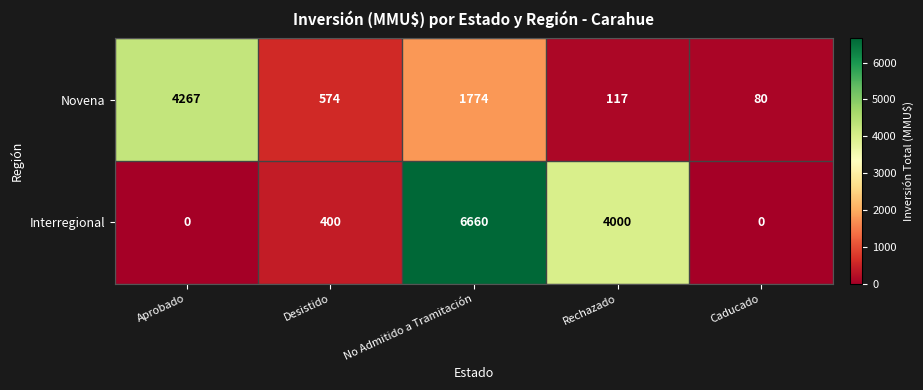

How many data points does each series have?

5